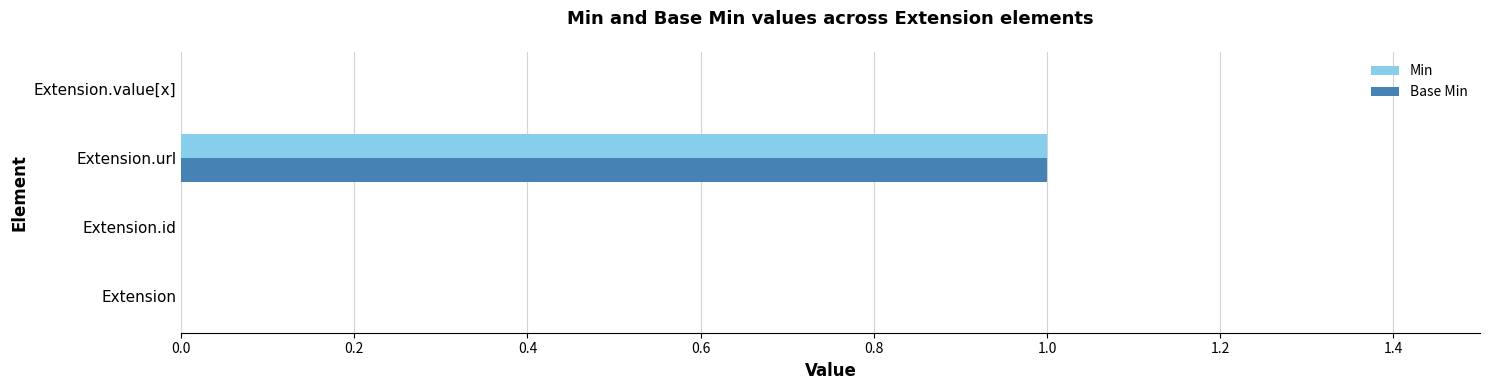

At which label does Base Min reach its peak?

Extension.url